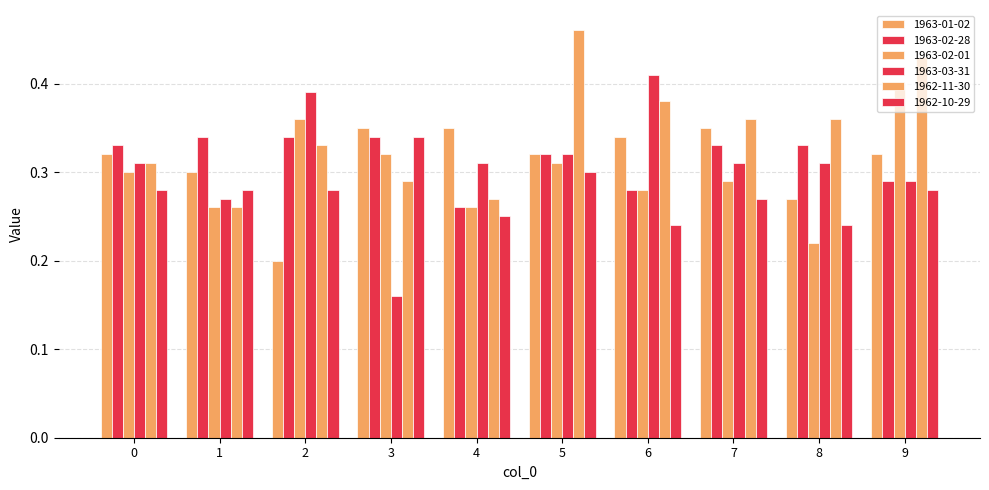

Which series has the largest range (max minus min)?

1963-03-31